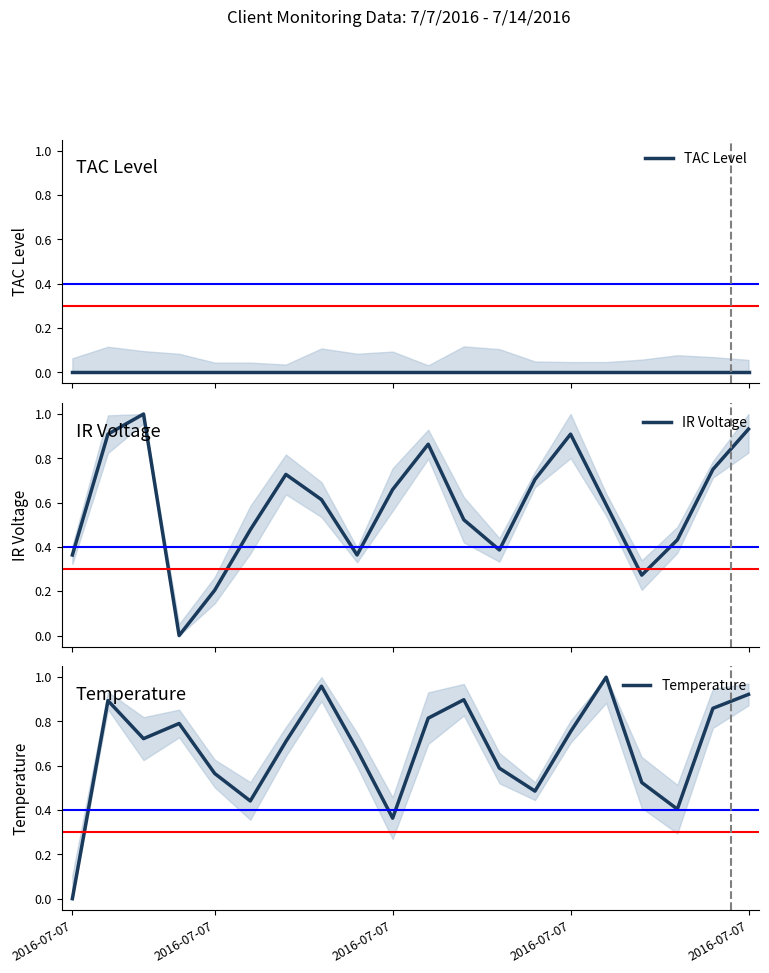

At which category does Temperature reach its first local peak?

2016-07-07